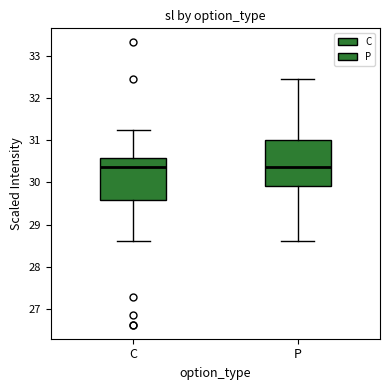

Reading left to right, read every box against the y-axis: the position of its median line, the range the box covers, and the ends of its whiskers. The values are not printed on the chart, so give them approximately, as read against the axis.

C: median 30.4, box 29.6 to 30.6, whiskers 28.6 to 31.2
P: median 30.4, box 29.9 to 31.0, whiskers 28.6 to 32.5